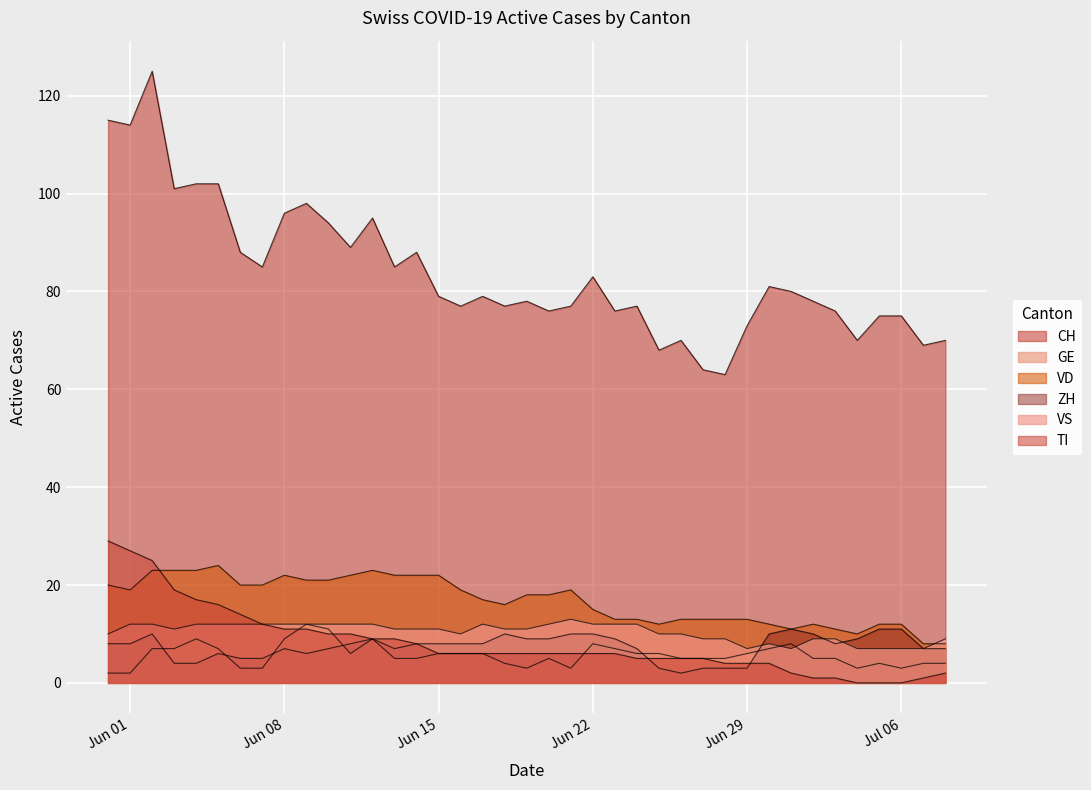

What is the value of the GE point at the 18th from the left?

6